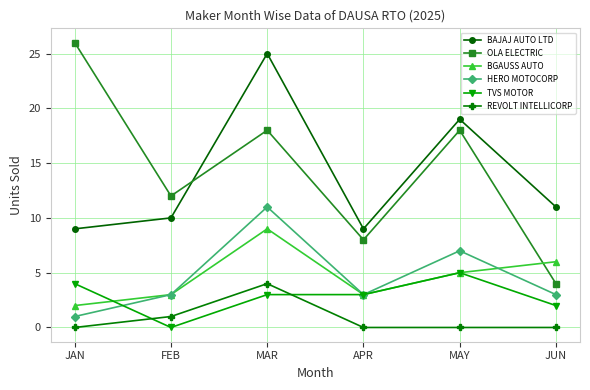

Reading right to left, transcribe all the data shown in this chart.

BAJAJ AUTO LTD: 11	19	9	25	10	9
OLA ELECTRIC: 4	18	8	18	12	26
BGAUSS AUTO: 6	5	3	9	3	2
HERO MOTOCORP: 3	7	3	11	3	1
TVS MOTOR: 2	5	3	3	0	4
REVOLT INTELLICORP: 0	0	0	4	1	0